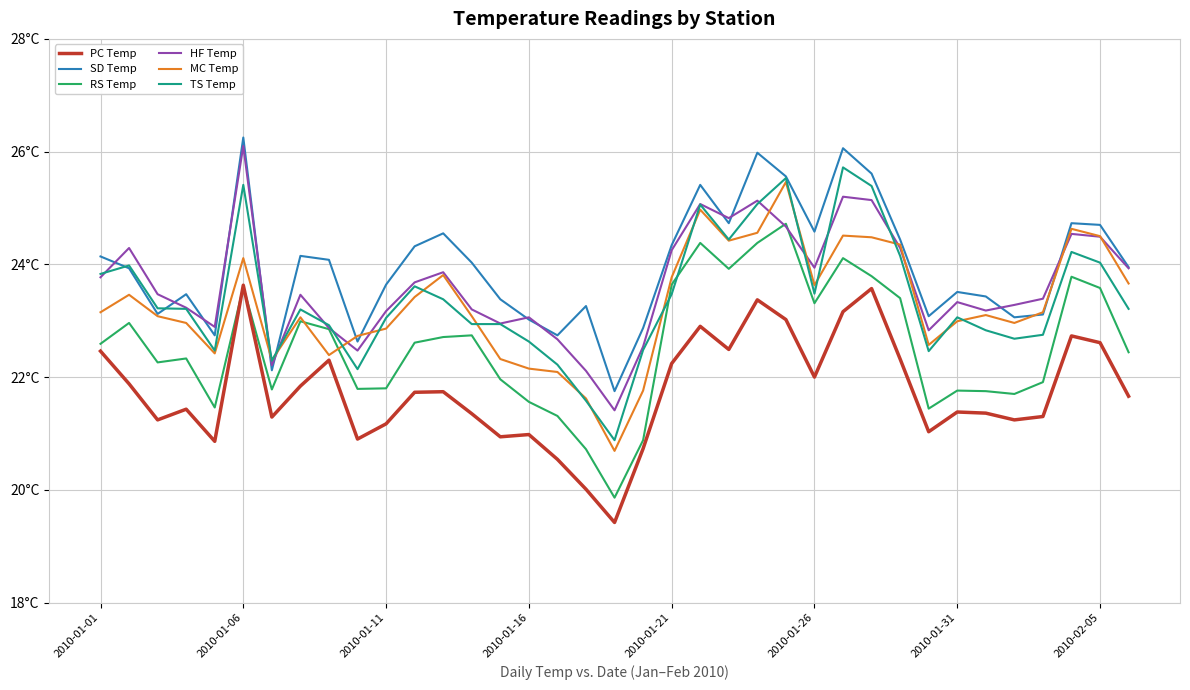

What are all the series names shown in the legend?

PC Temp, SD Temp, RS Temp, HF Temp, MC Temp, TS Temp